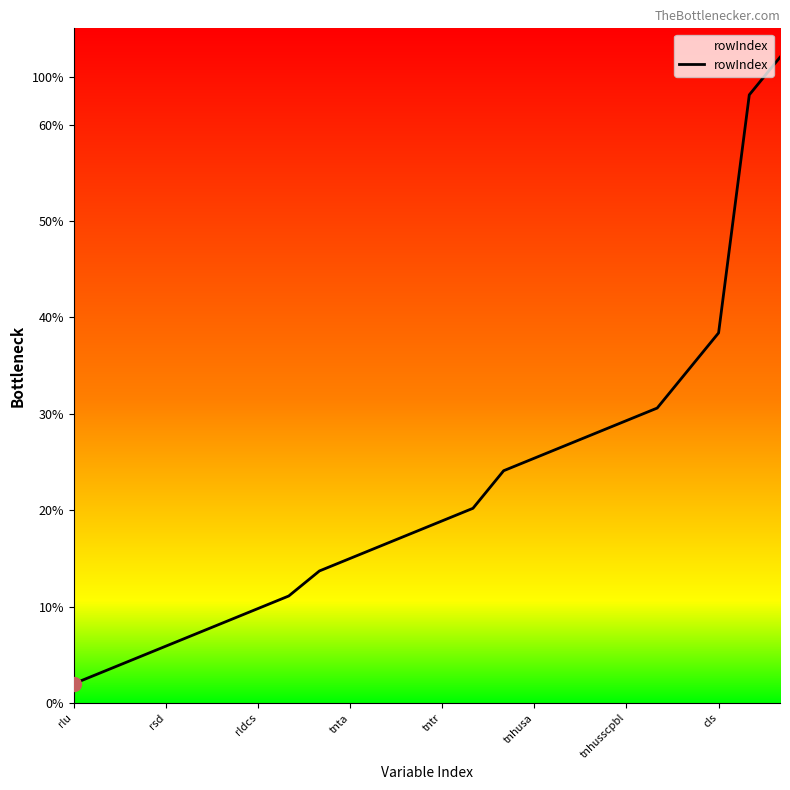

What is the label of the 17th point from the left?

16